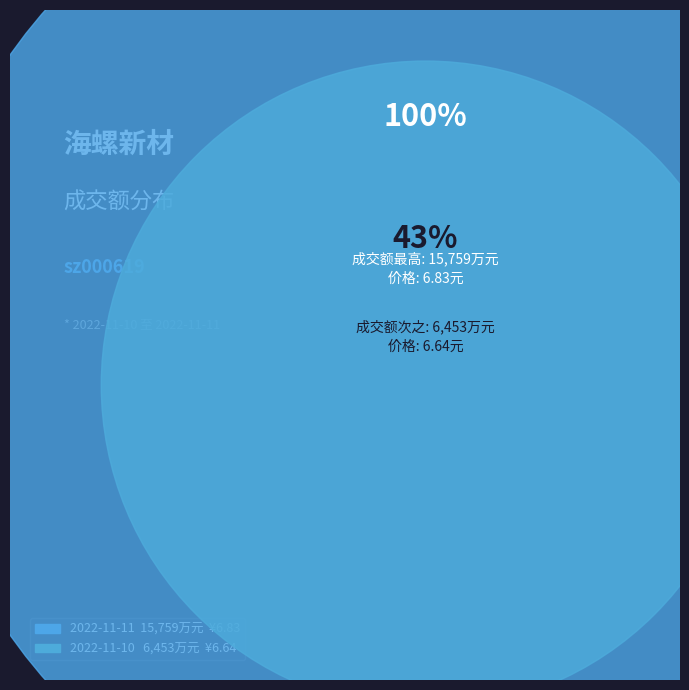

Count the number of slices in the pie.

2